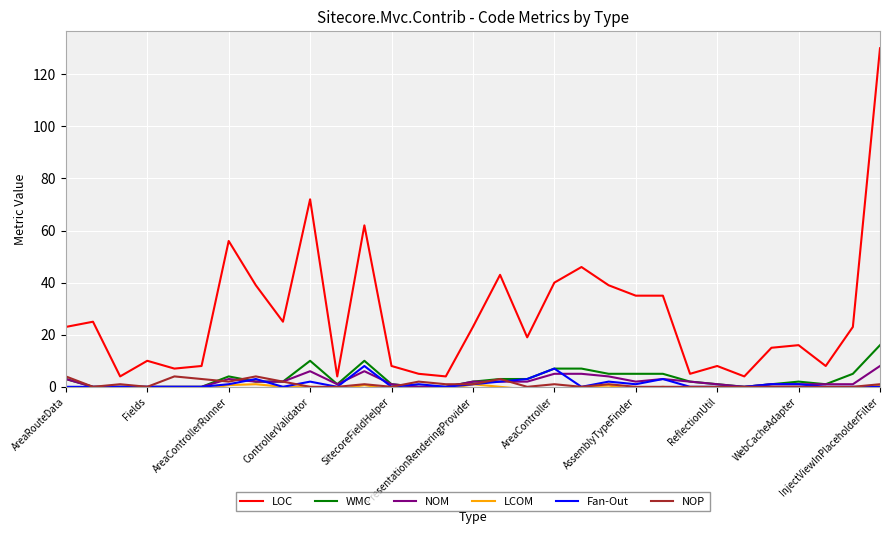

Does the chart display data point markers on the line(s)?

No